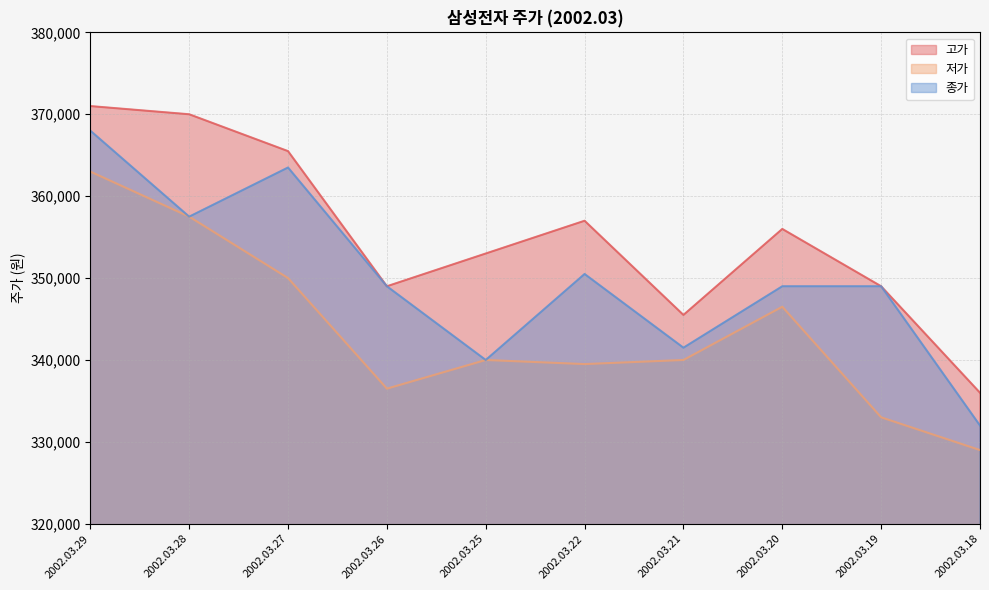

What is the difference between the maximum and minimum values in the 종가 series?

36000